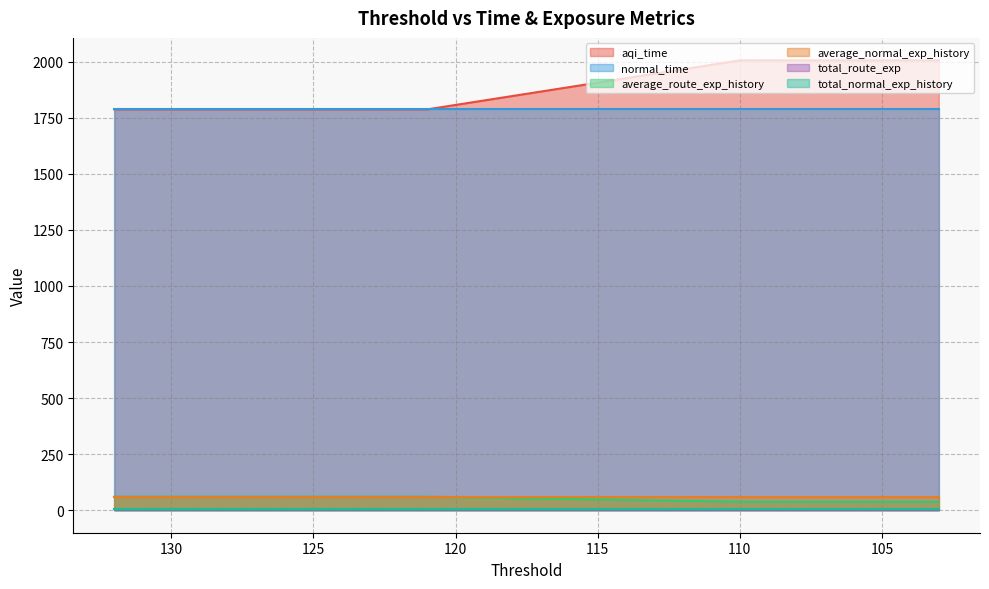

Which category has the highest value across all series?

110